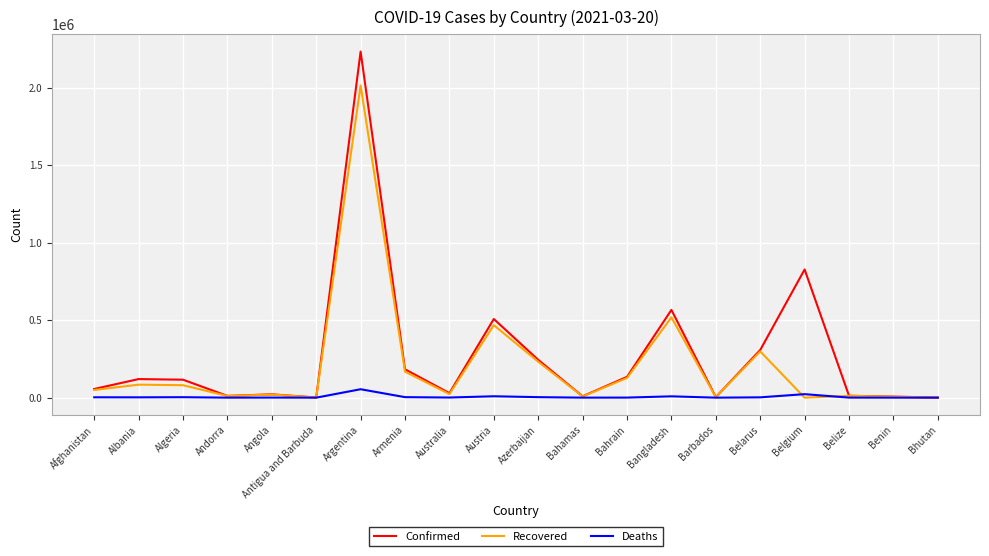

What position from the right is Antigua and Barbuda?

15